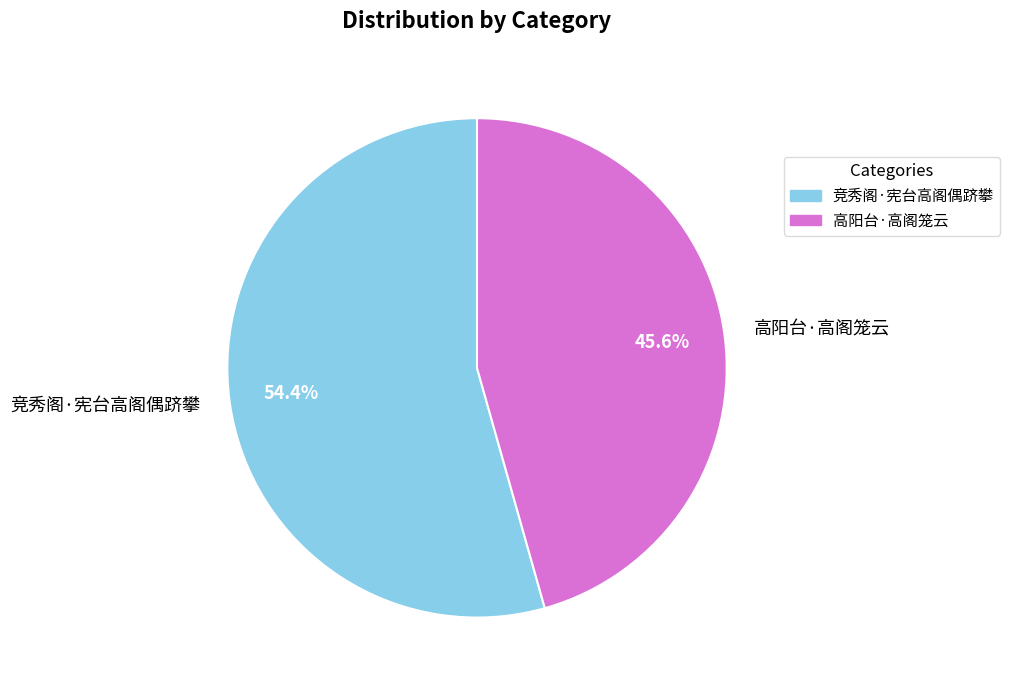

True or false: 竞秀阁·宪台高阁偶跻攀 accounts for 40% of the total.

False